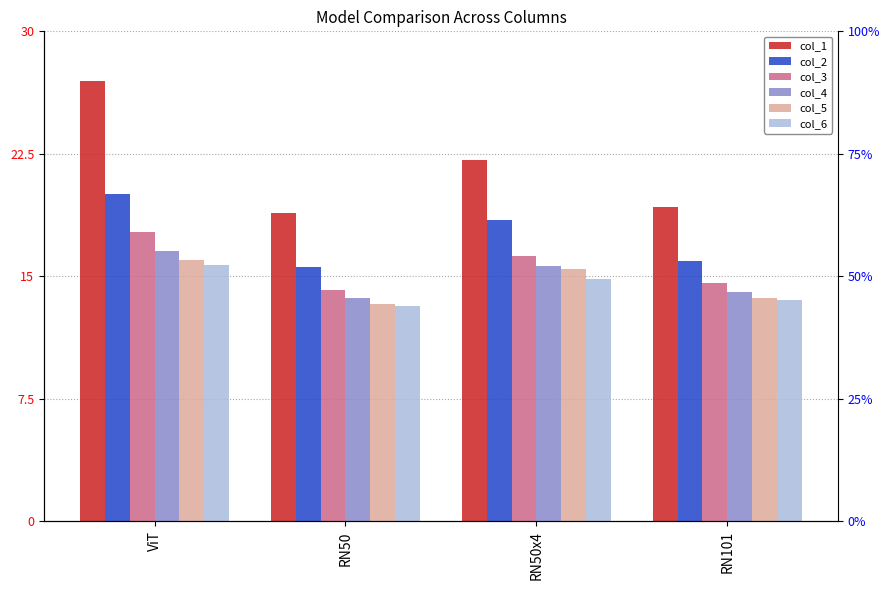

The col_5 series shows 15.4 at RN50x4. True or false?

True